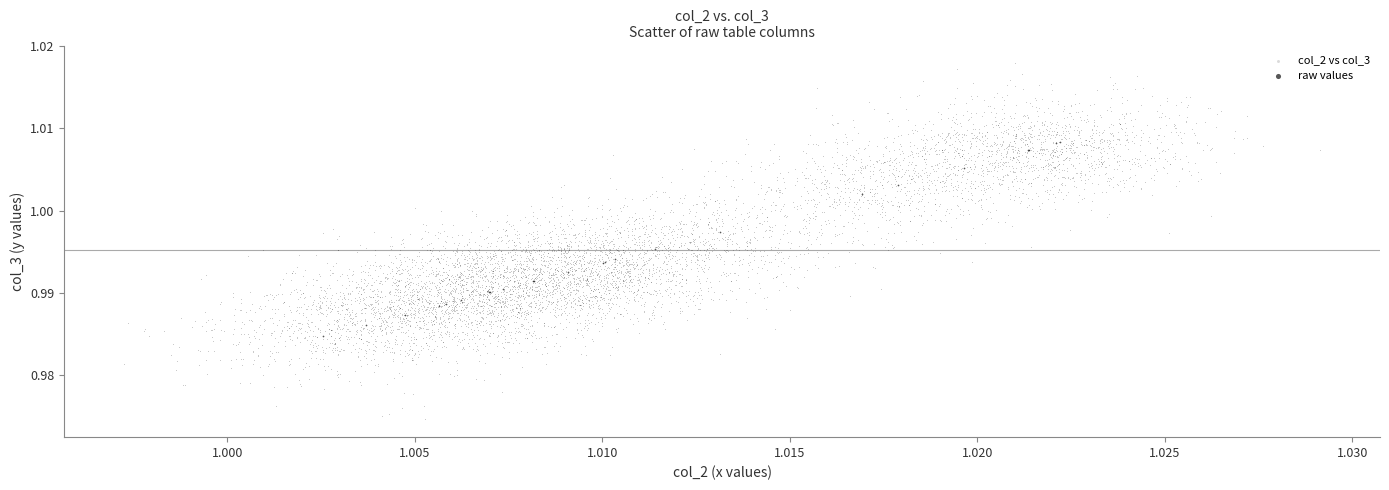

Which series contains the lowest Y value?

col_2 vs col_3